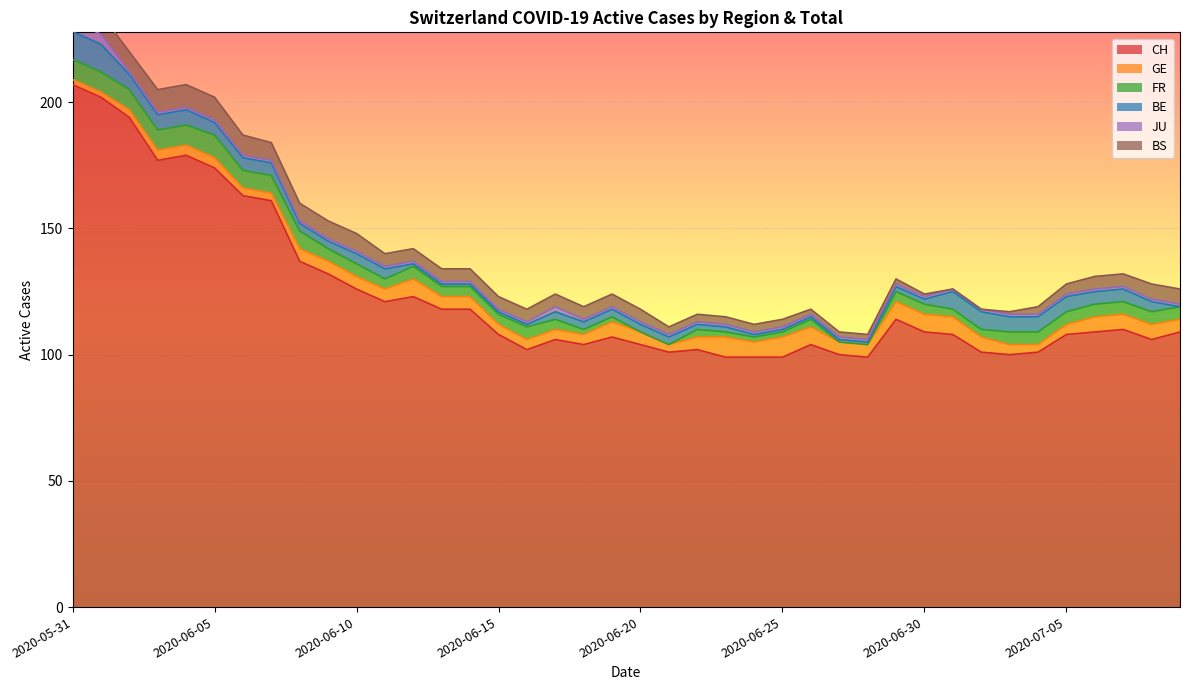

At which label does BE reach its minimum?

2020-07-09